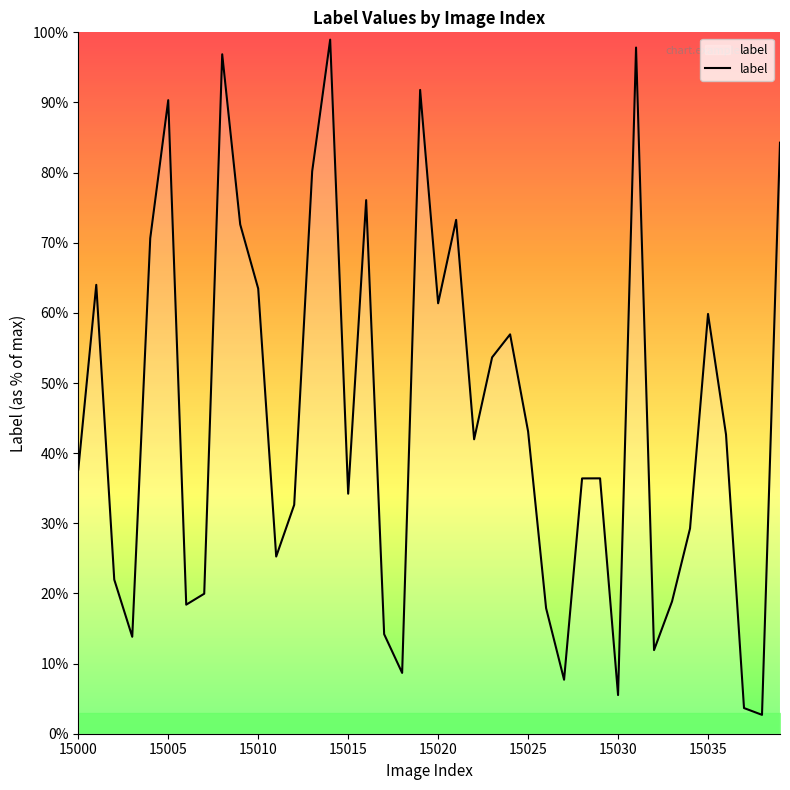

Is this an area chart (filled region under the line)?

Yes